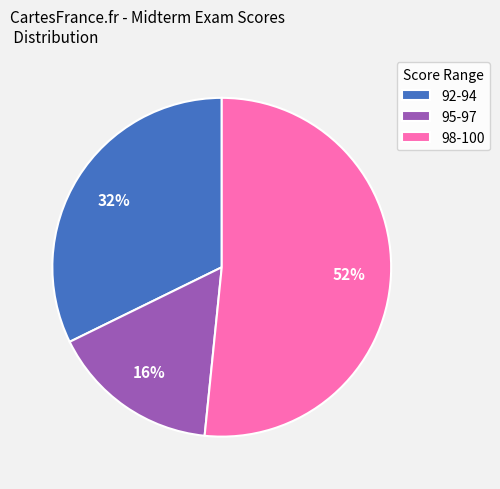

What is the smallest slice in the pie chart?

95-97